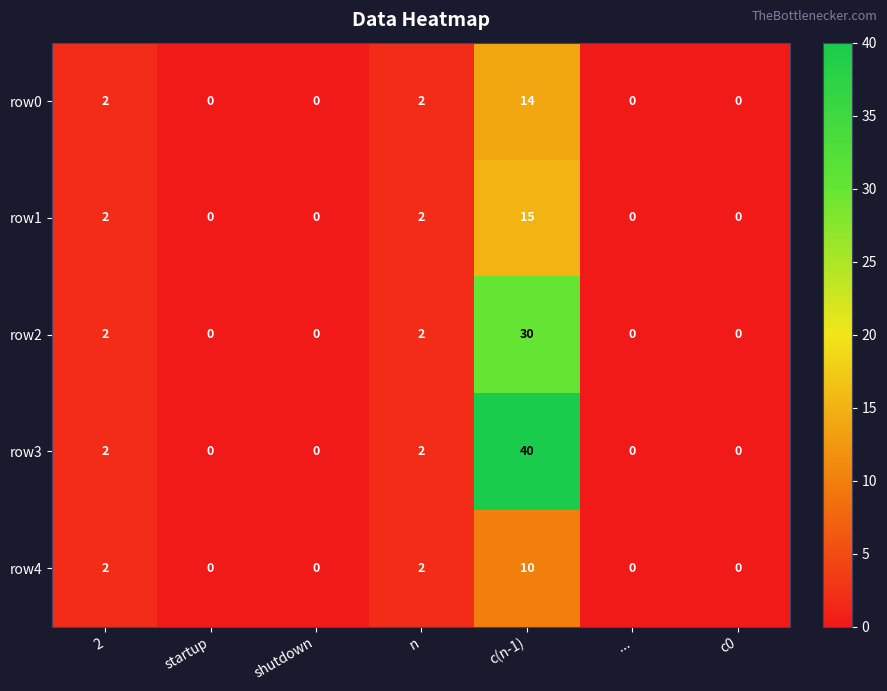

What is the difference between the maximum and minimum values in the row3 series?

40